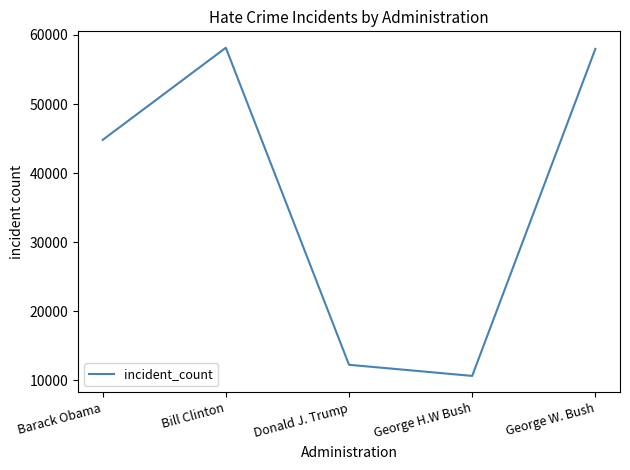

What value does the data have at George H.W Bush, to the nearest 10?

10620